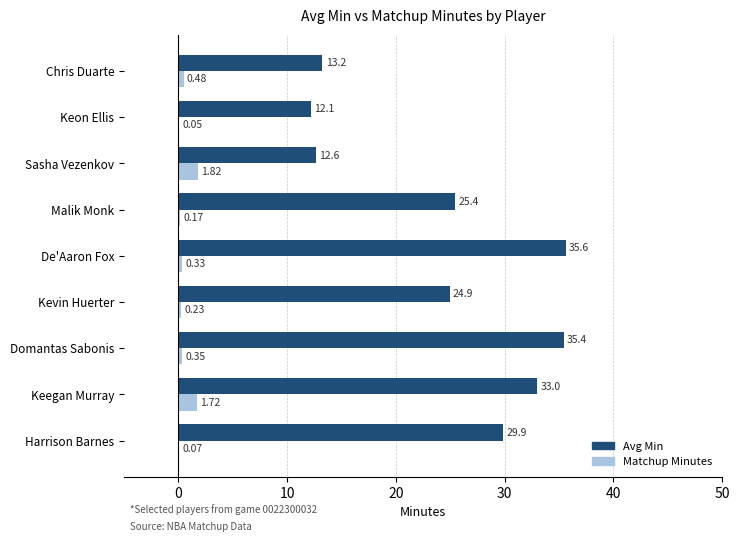

Which series changed the most between Keon Ellis and Chris Duarte?

Avg Min